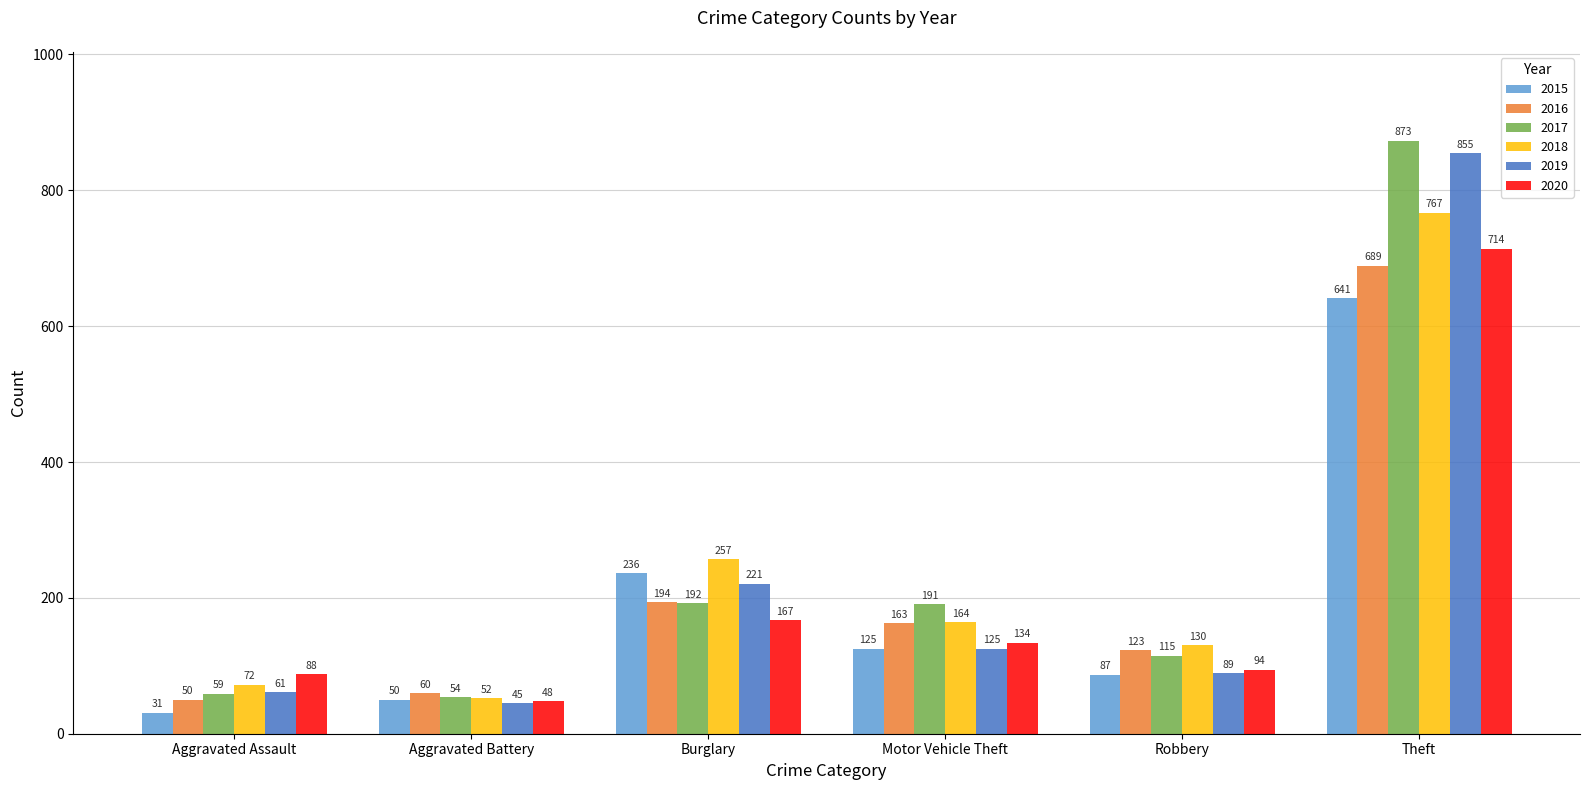

How many distinct data groups are displayed?

6